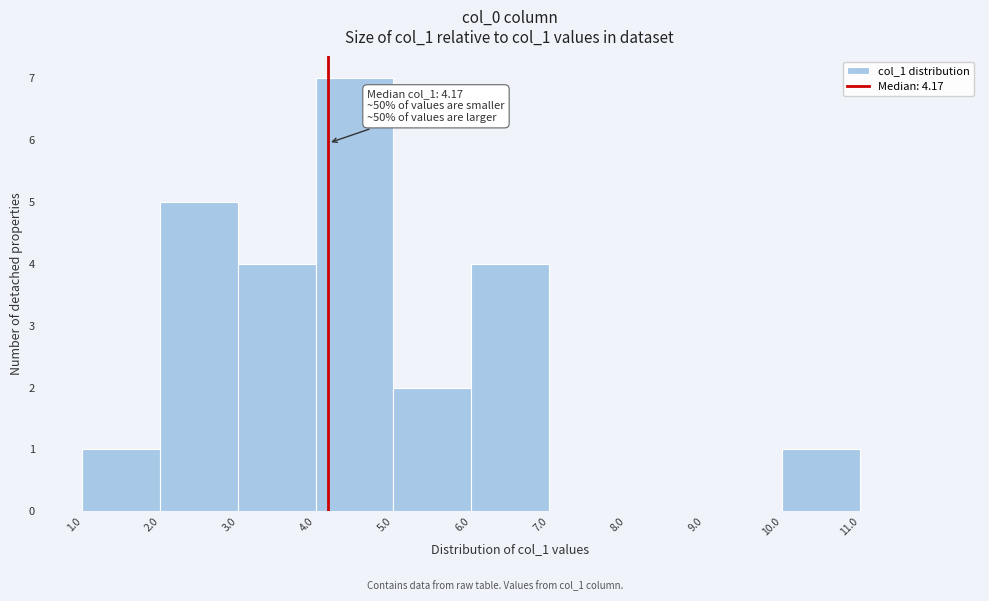

Over which range of the x-axis is the bar tallest?

4 to 5